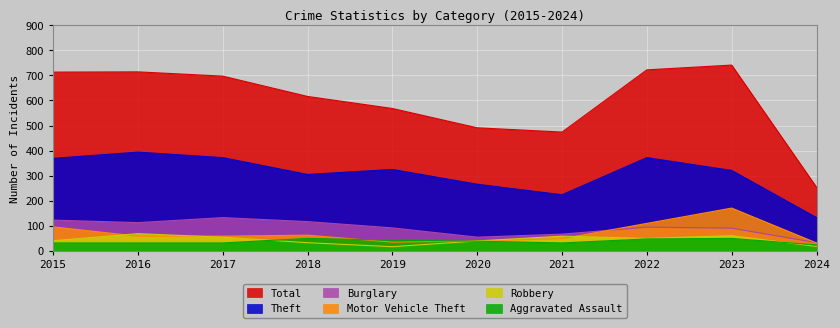

At which category is the sum across all series the highest?

2023